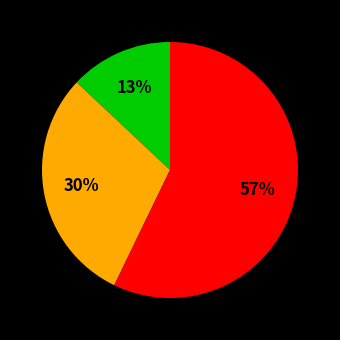

Is there a majority slice in this chart?

Yes